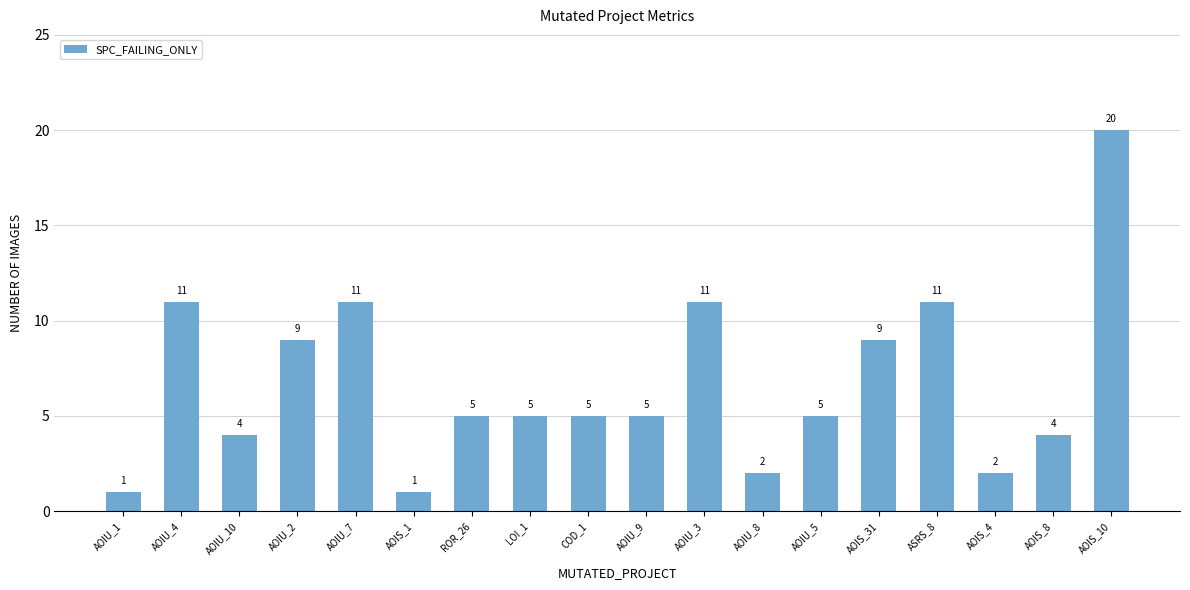

Reading left to right, transcribe all the data shown in this chart.

1	11	4	9	11	1	5	5	5	5	11	2	5	9	11	2	4	20